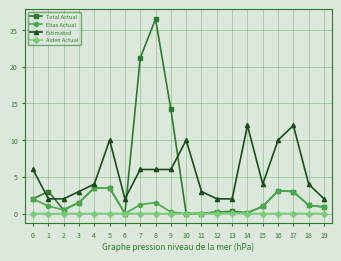

How many series are shown in this chart?

4